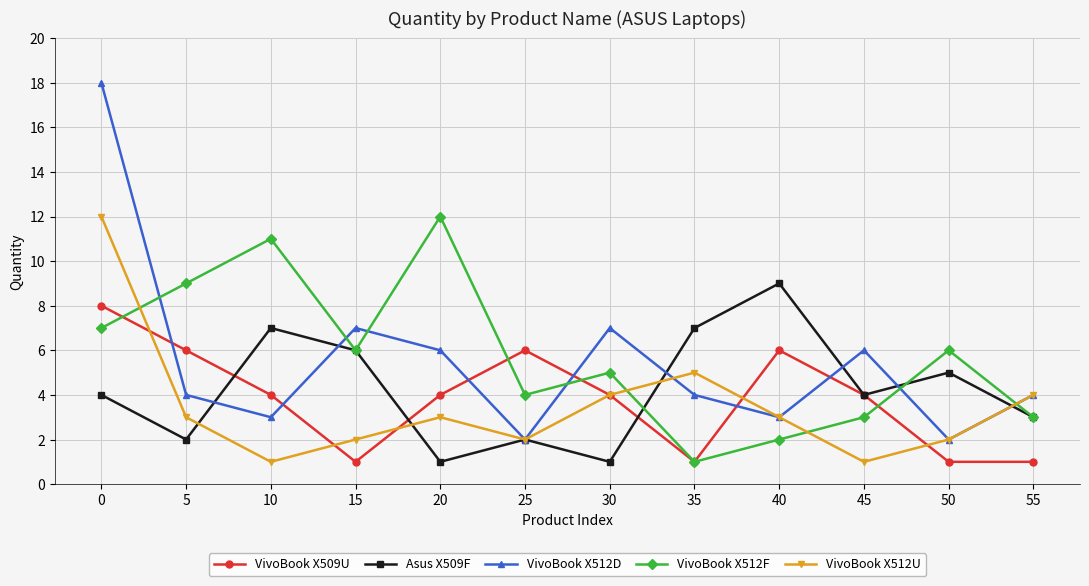

Which series has the largest range (max minus min)?

VivoBook X512D